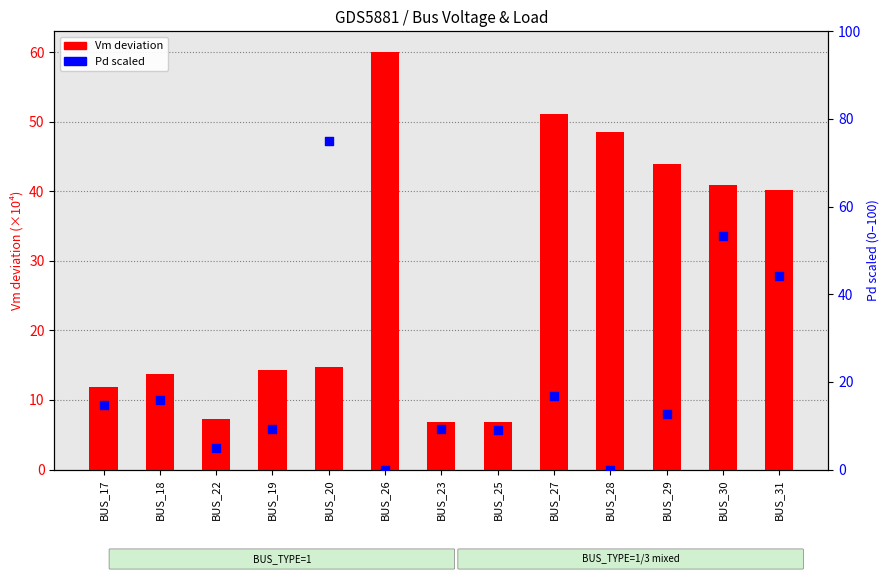

Which series has the largest total across all categories?

Vm deviation (×10⁴ above 0.994)